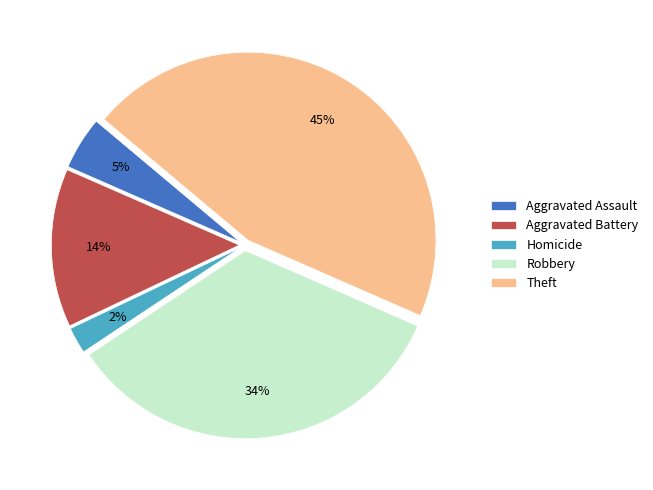

True or false: Theft accounts for 60% of the total.

False